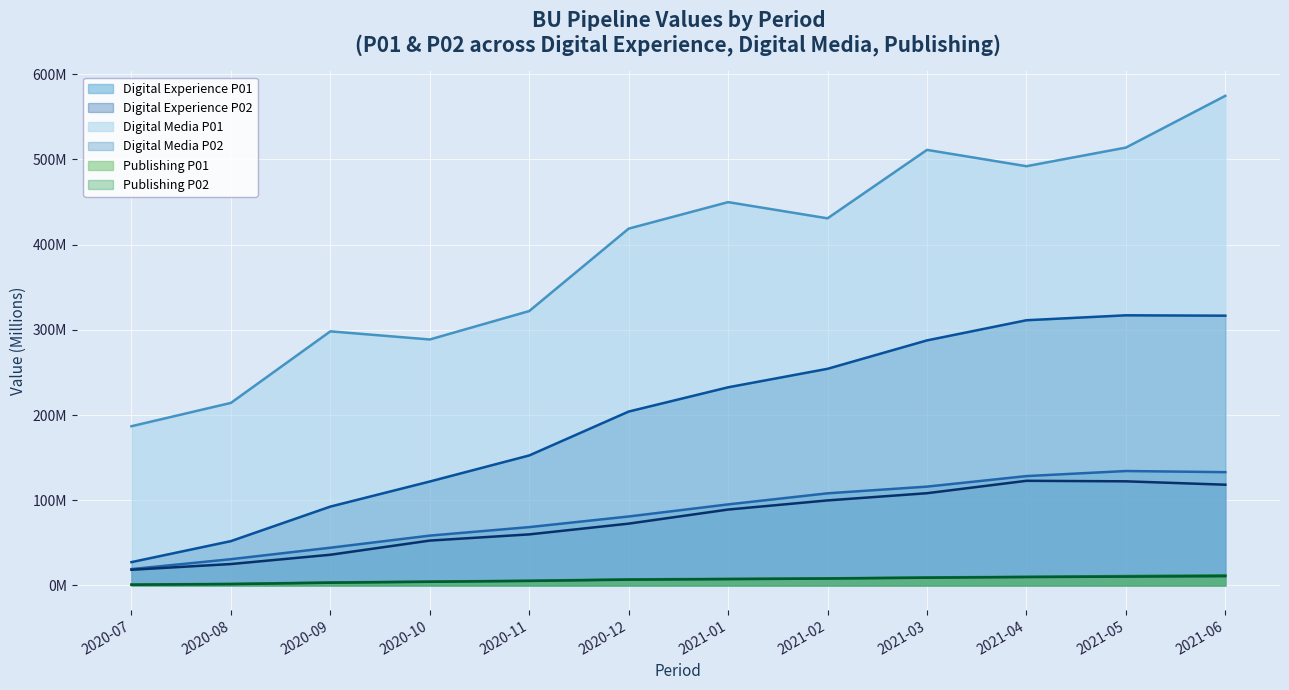

Which series has the largest total across all categories?

Digital Media P01